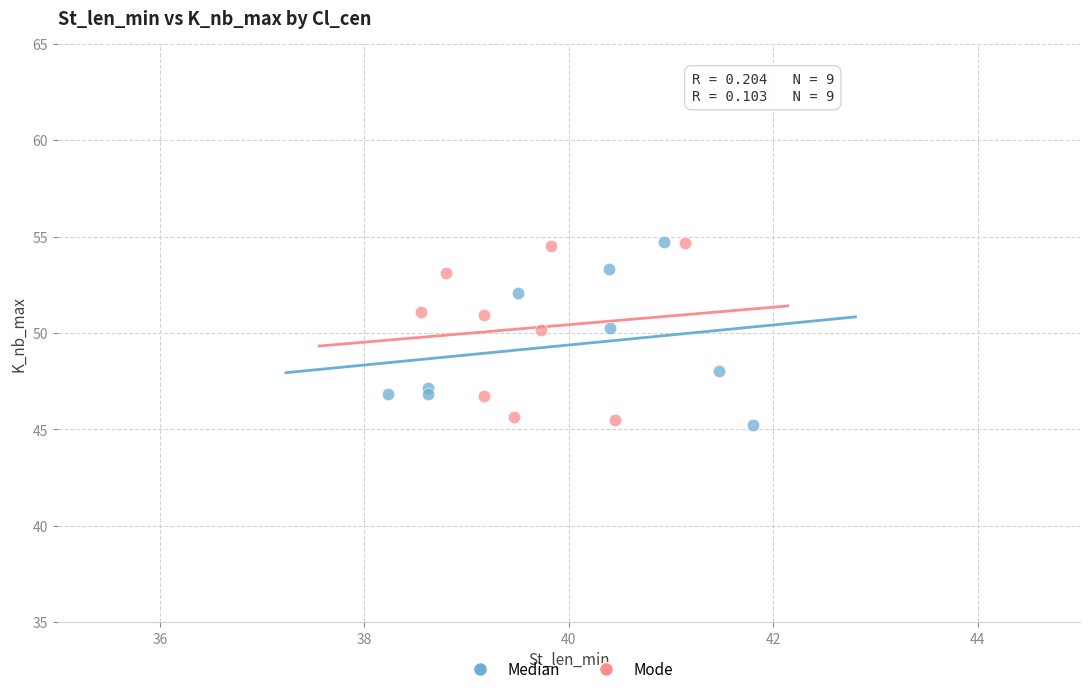

What are all the series names shown in the legend?

Median, Mode